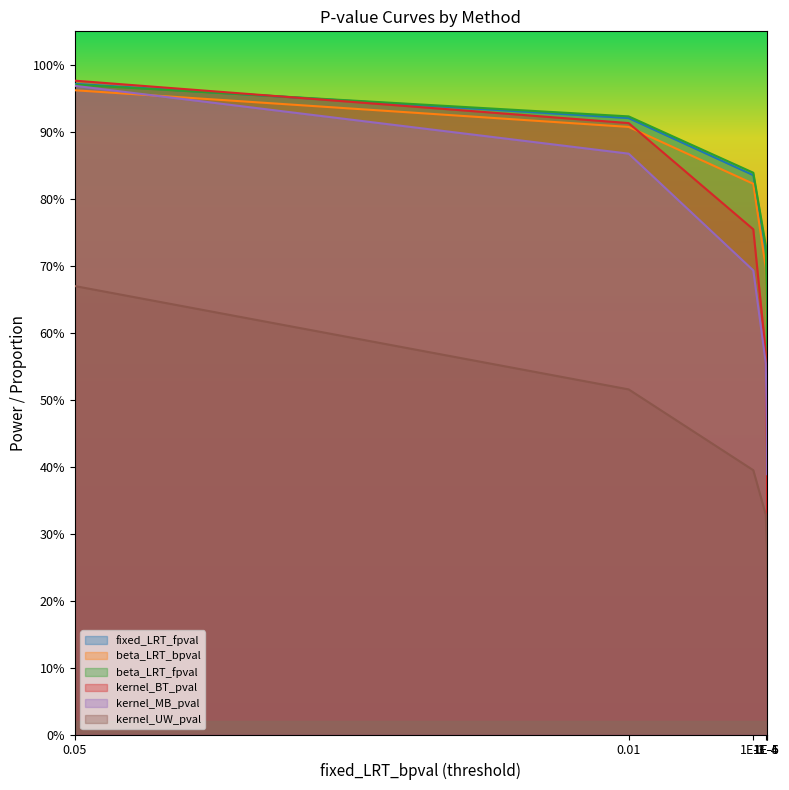

True or false: fixed_LRT_fpval and beta_LRT_bpval intersect in this chart.

False